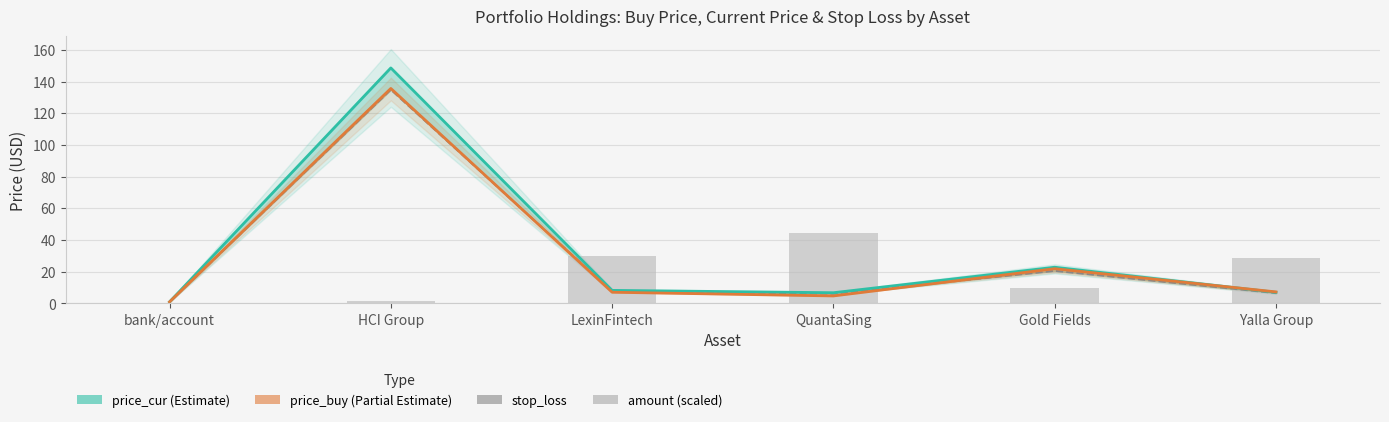

Which label corresponds to the largest value in the chart?

HCI Group